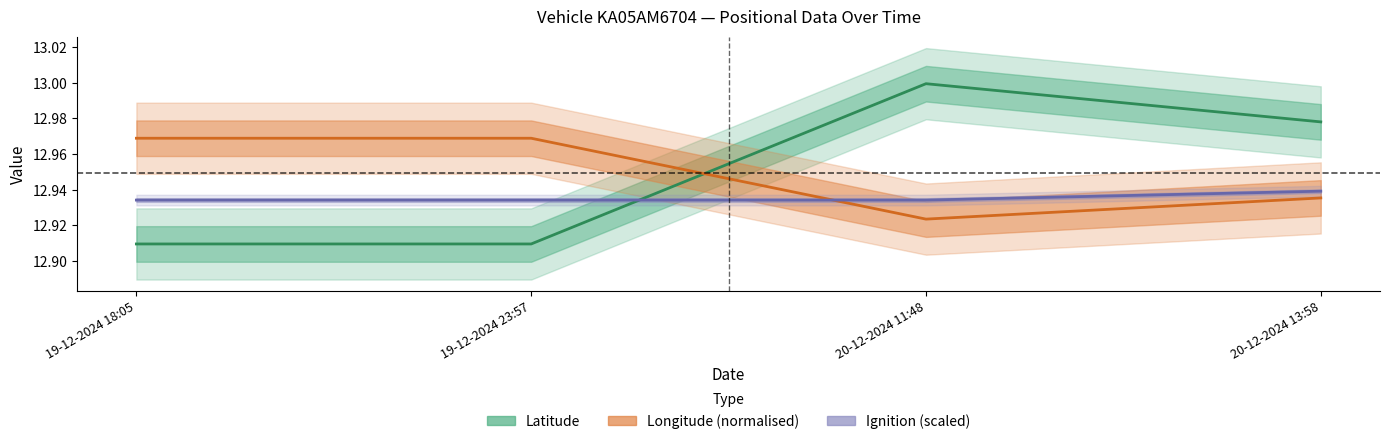

Reading right to left, extract all data points from this chart.

Latitude: 20-12-2024 13:58=13.0	20-12-2024 11:48=13.0	19-12-2024 23:57=12.9	19-12-2024 18:05=12.9
Longitude (normalised): 20-12-2024 13:58=12.9	20-12-2024 11:48=12.9	19-12-2024 23:57=13.0	19-12-2024 18:05=13.0
Ignition (scaled): 20-12-2024 13:58=12.9	20-12-2024 11:48=12.9	19-12-2024 23:57=12.9	19-12-2024 18:05=12.9